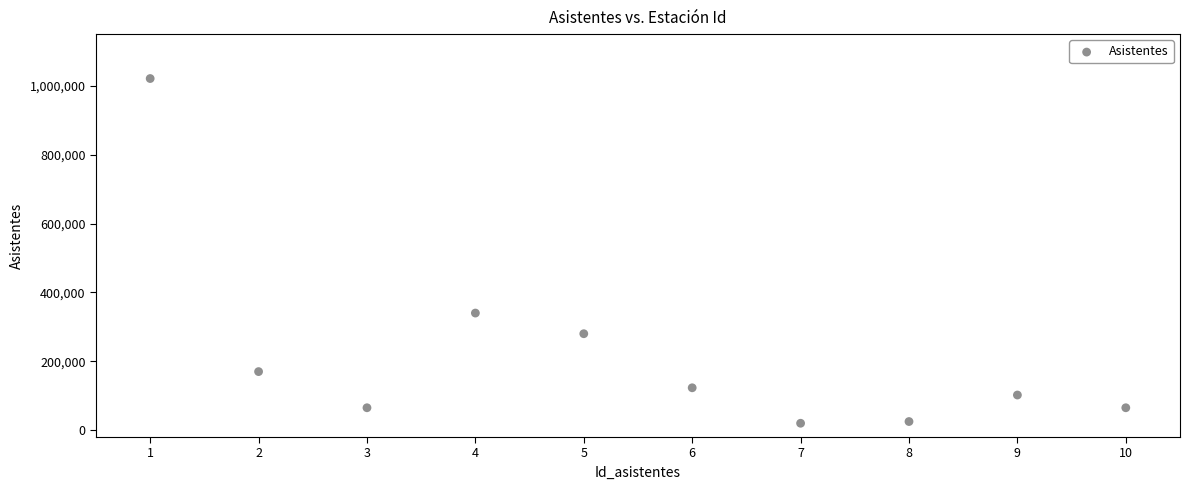

What is the range of Y values (max minus min)?

1001000